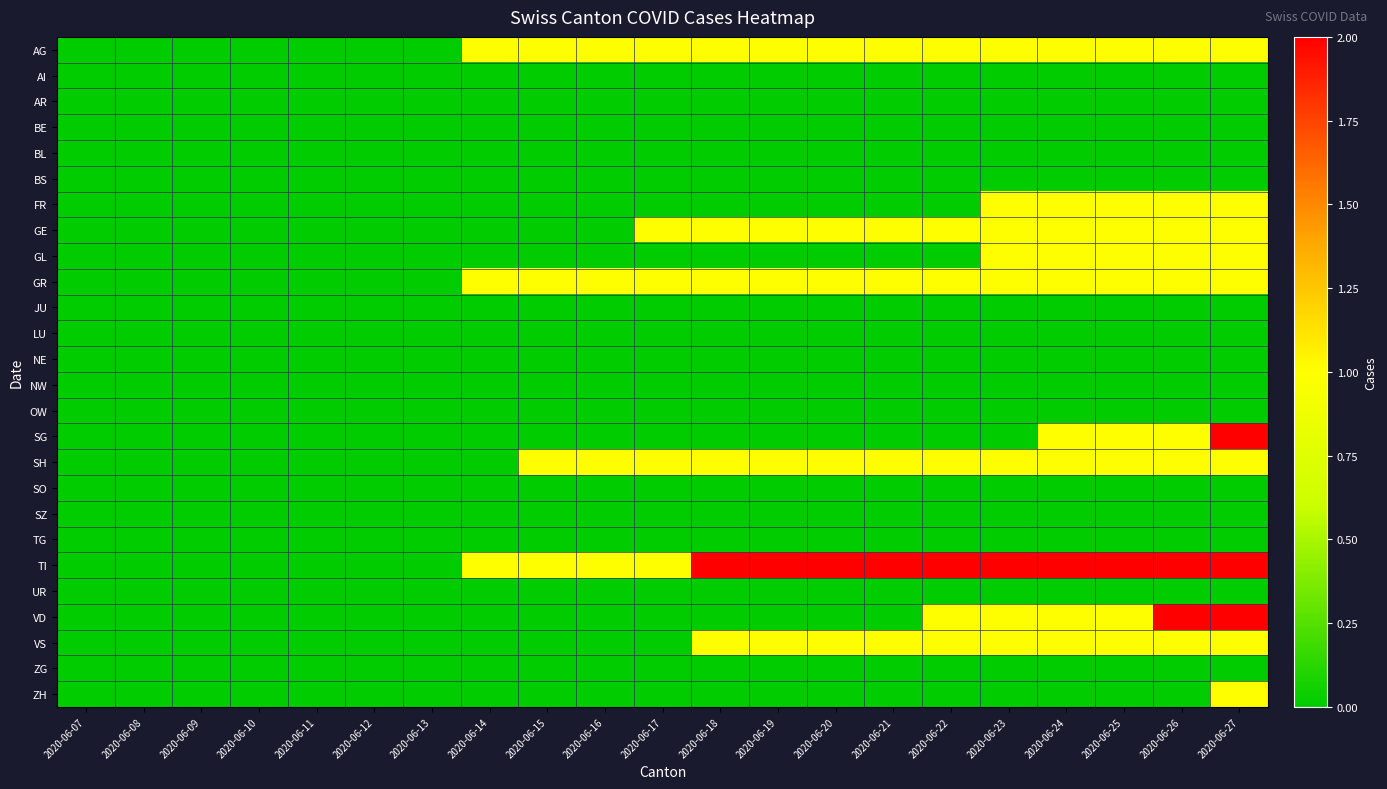

Between 2020-06-21 and 2020-06-22, which series saw the biggest shift?

VD